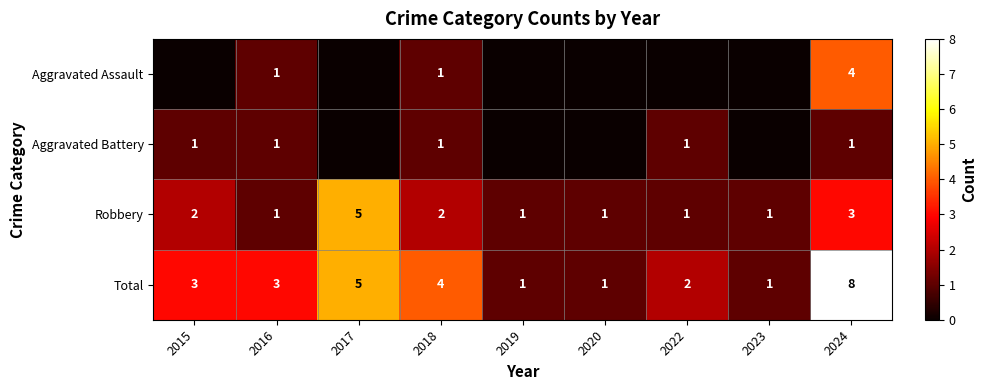

What is the maximum value for Robbery?

5